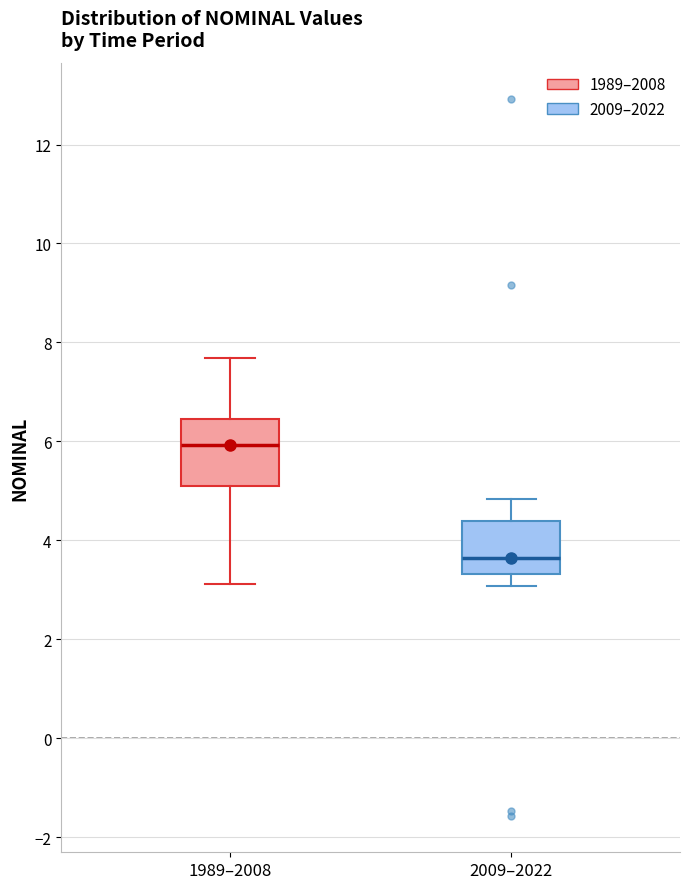

Which box's median line is the highest?

1989–2008